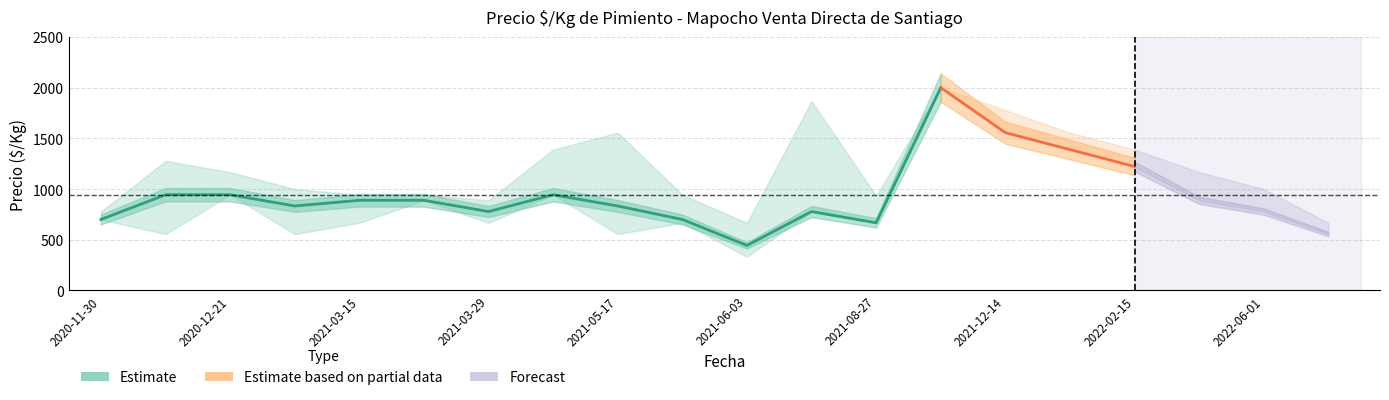

What is the approximate value of Precio maximo at 2021-02-09, to the nearest 100?

1000